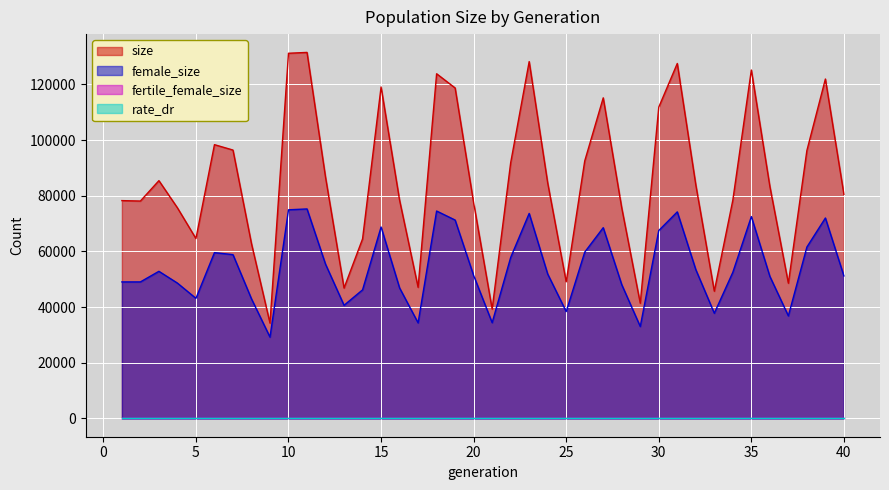

The female_size series shows 67525 at 30. True or false?

True